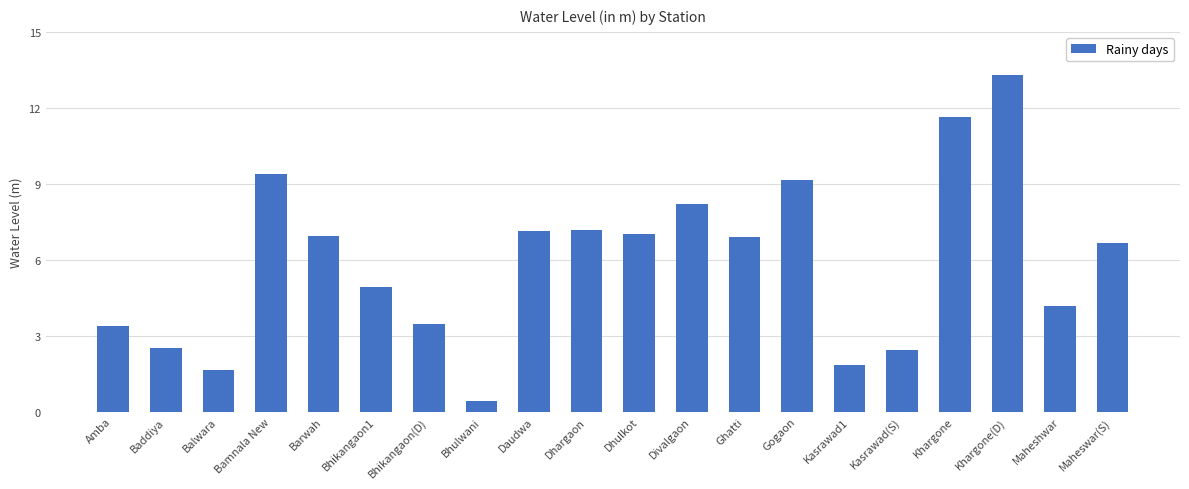

Which category has the highest value across all series?

Khargone(D)